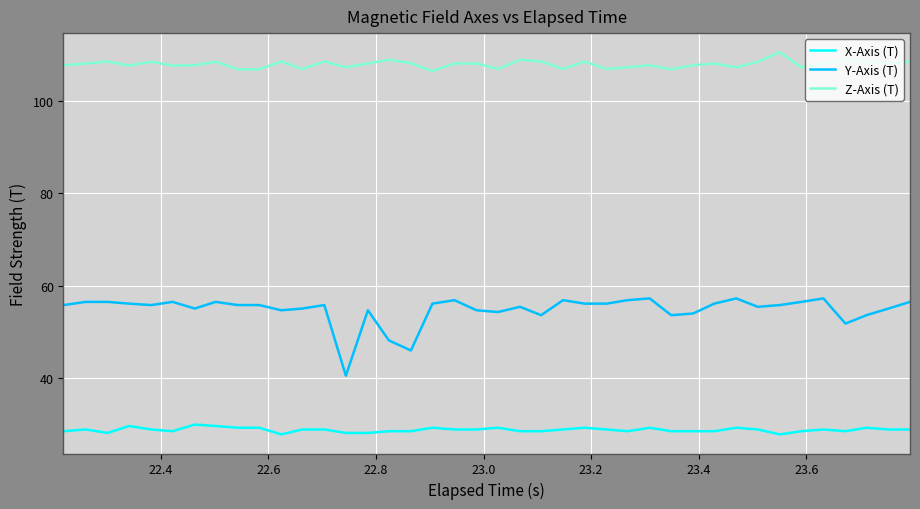

What is the difference between the maximum and minimum values in the Z-Axis (T) series?

4.1